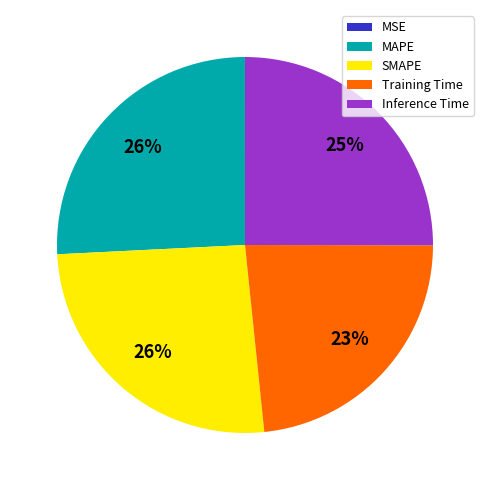

Is it true that Training Time is 33% of the pie?

False